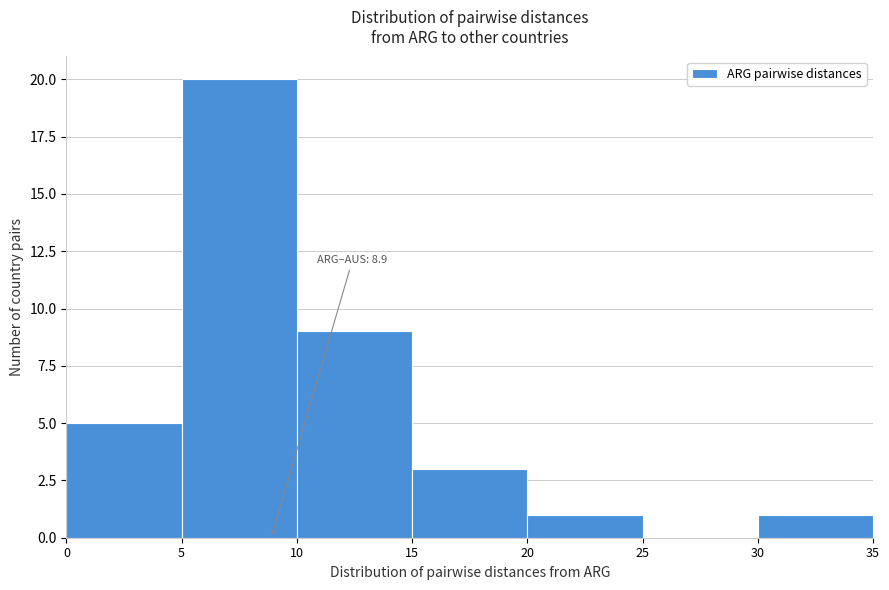

Over which range of the x-axis is the bar tallest?

5 to 10